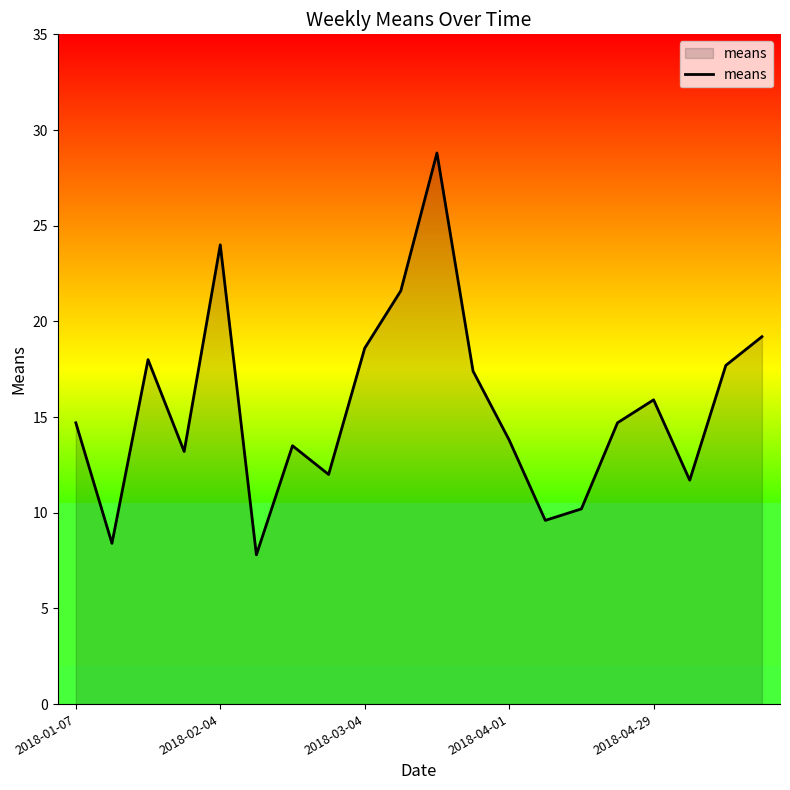

How many distinct data groups are displayed?

1